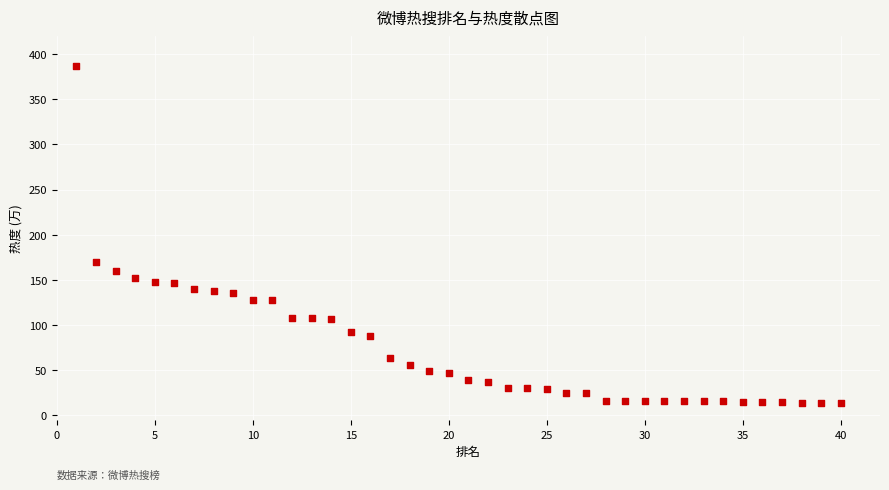

What is the range of X values (max minus min)?

39.0